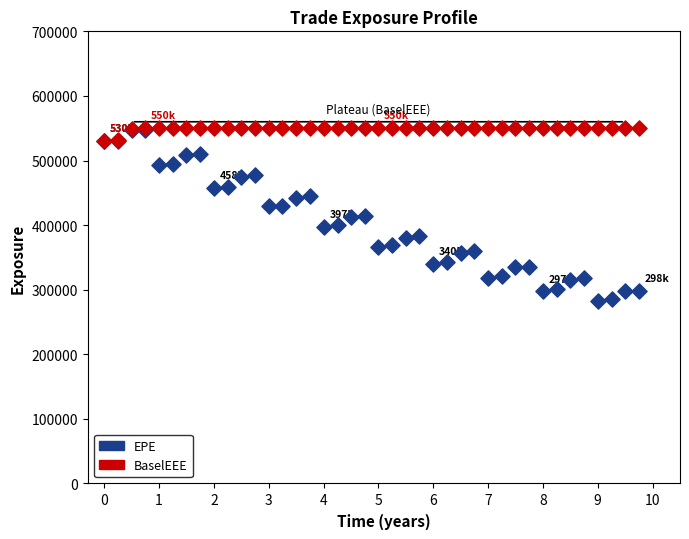

Which series has the widest spread of Y values?

EPE